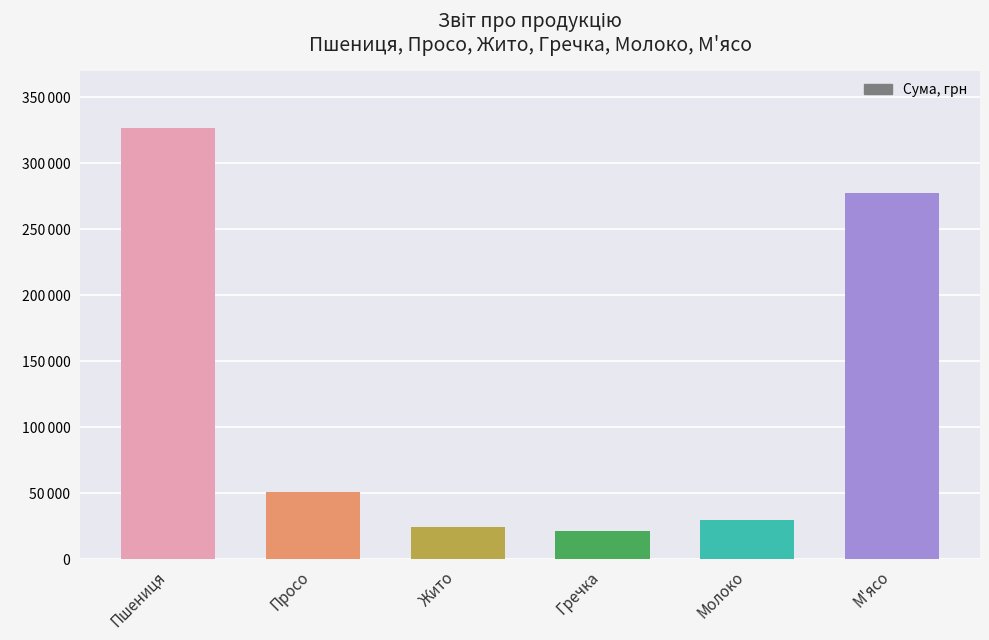

How many distinct data groups are displayed?

1